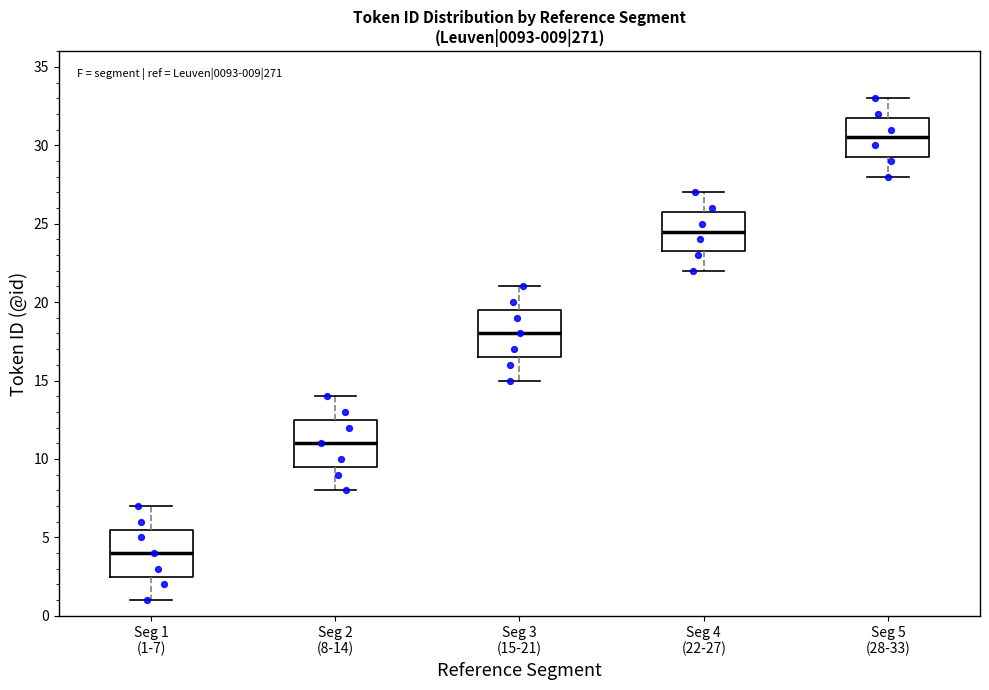

Which box's median line is the highest?

Seg 5 (28-33)